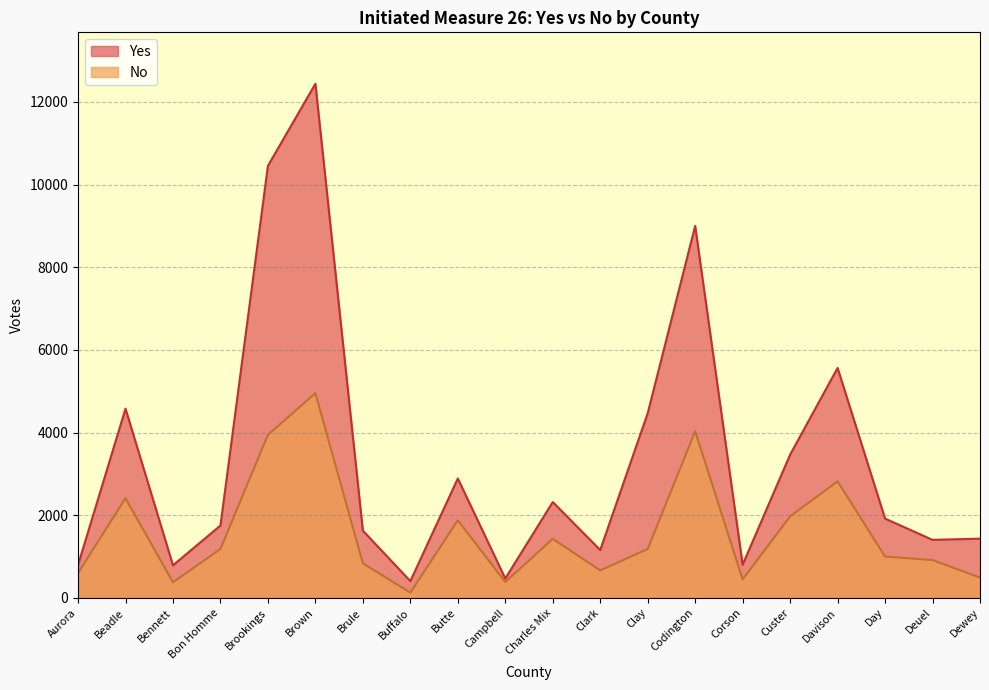

How many lines are shown in the chart?

2